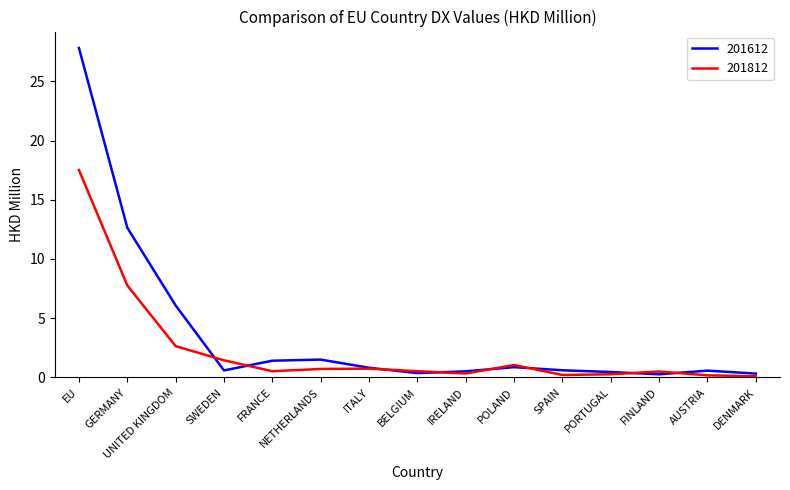

Rank the series at GERMANY from highest to lowest value.

201612, 201812